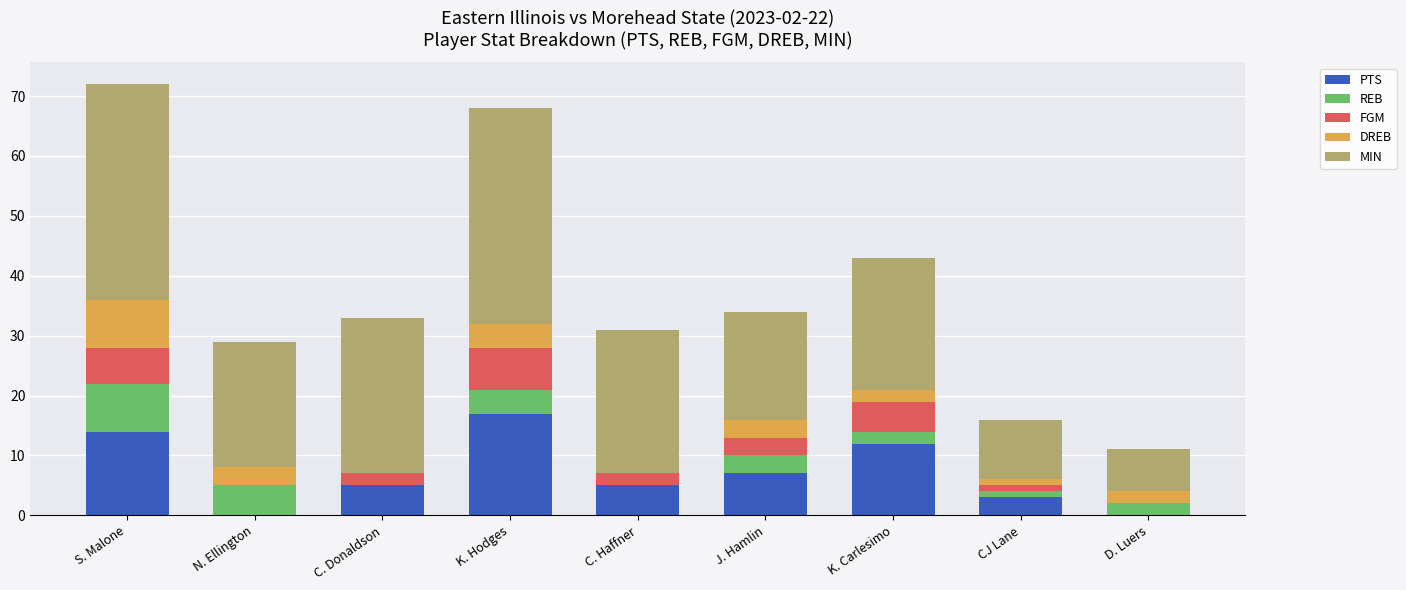

What is the highest value of the PTS series?

17